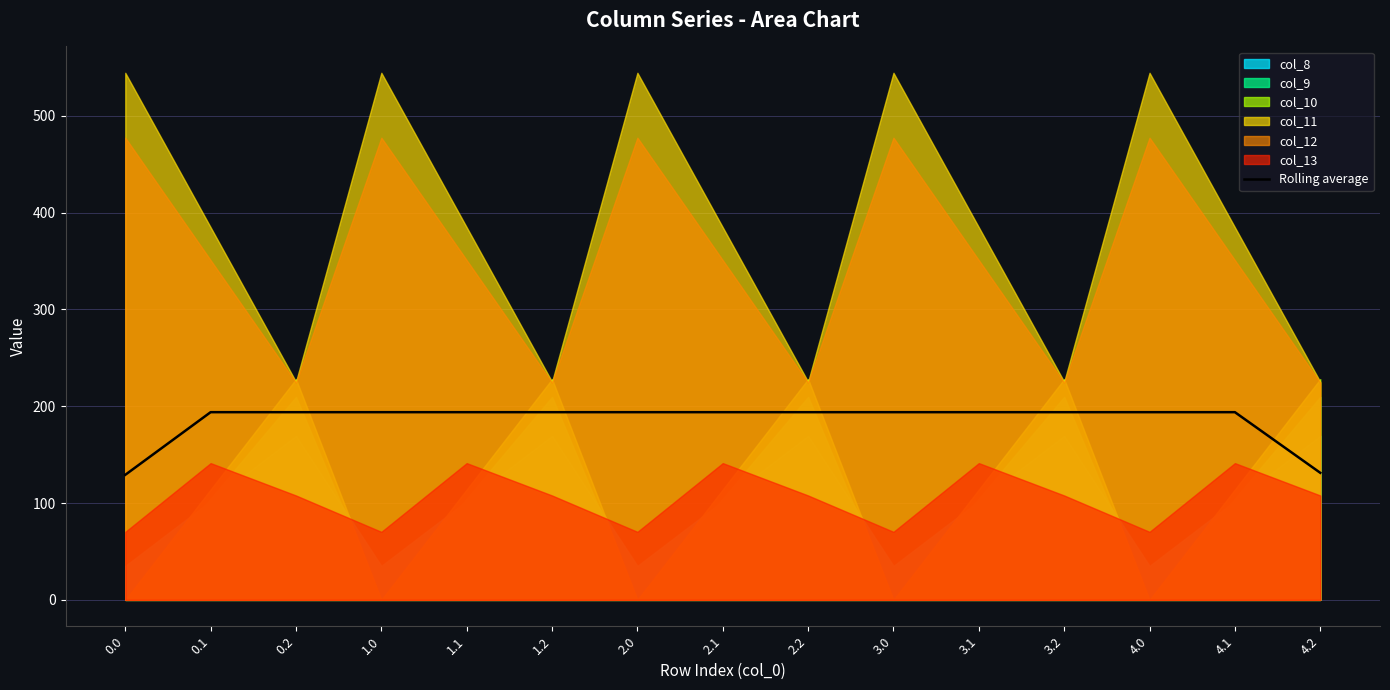

What is the highest value of the Rolling average series?

193.8